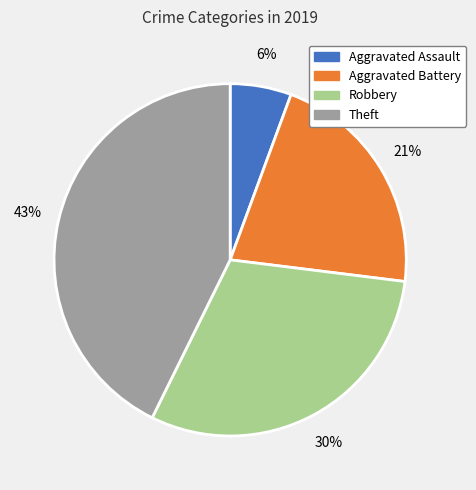

Does any single category account for the majority?

No